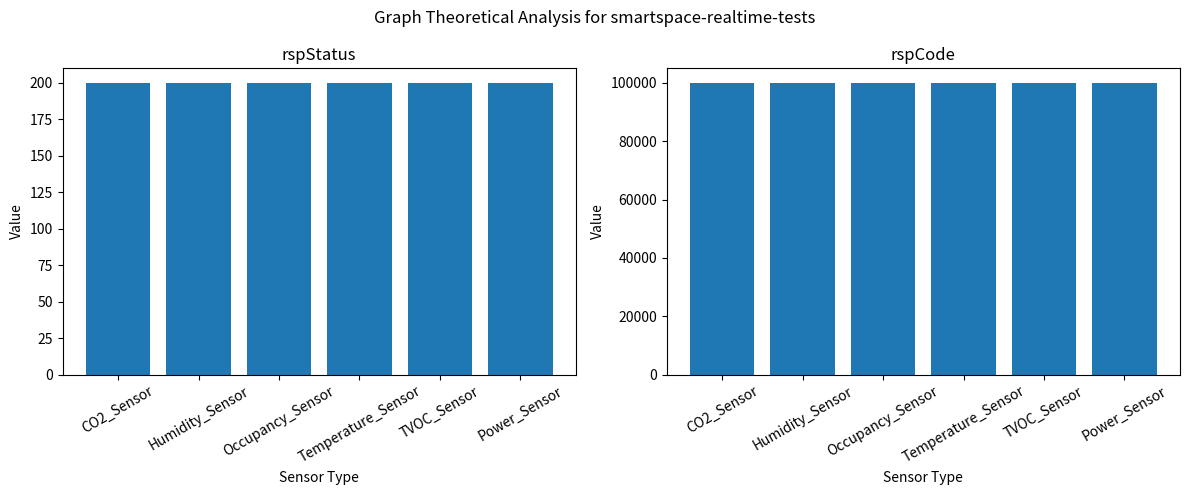

Rank the categories by rspCode value from highest to lowest.

CO2_Sensor, Humidity_Sensor, Occupancy_Sensor, Temperature_Sensor, TVOC_Sensor, Power_Sensor